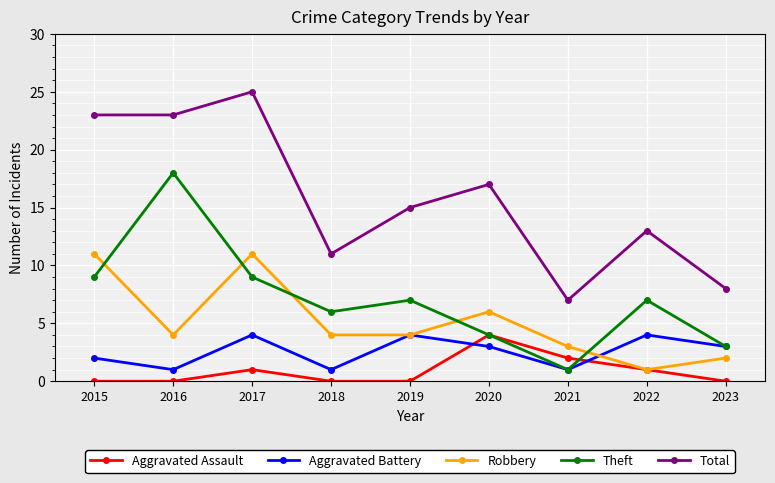

What are all the series names shown in the legend?

Aggravated Assault, Aggravated Battery, Robbery, Theft, Total